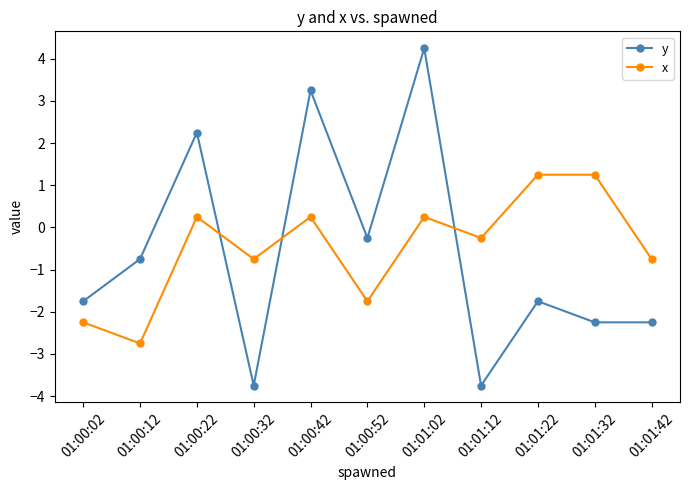

How many data points in x are less than 0?

6